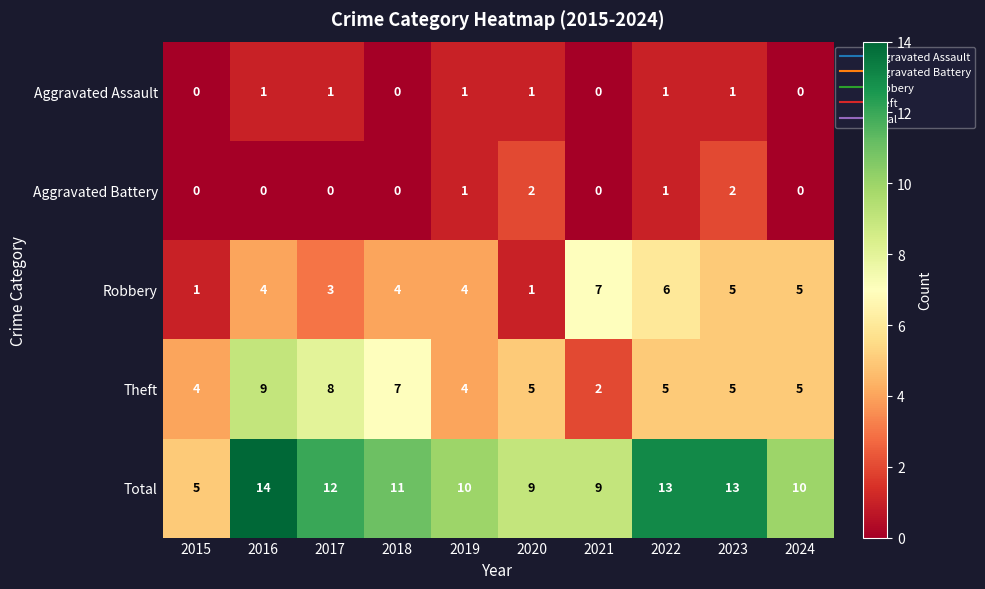

Is it true that Theft equals 2 at 2017?

False